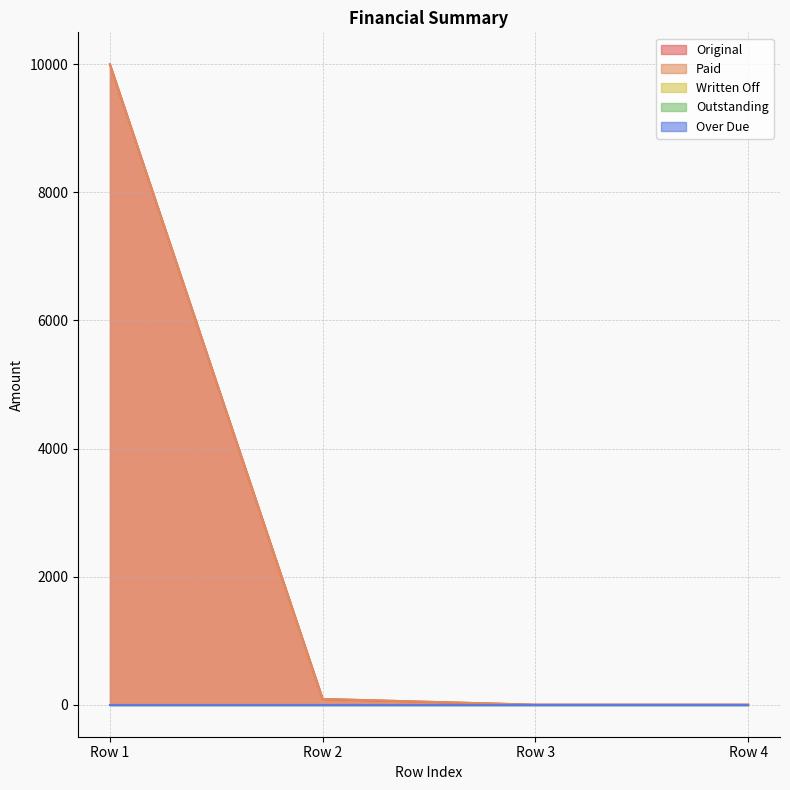

List the series in order of their peak value, lowest first.

Written Off, Outstanding, Over Due, Original, Paid